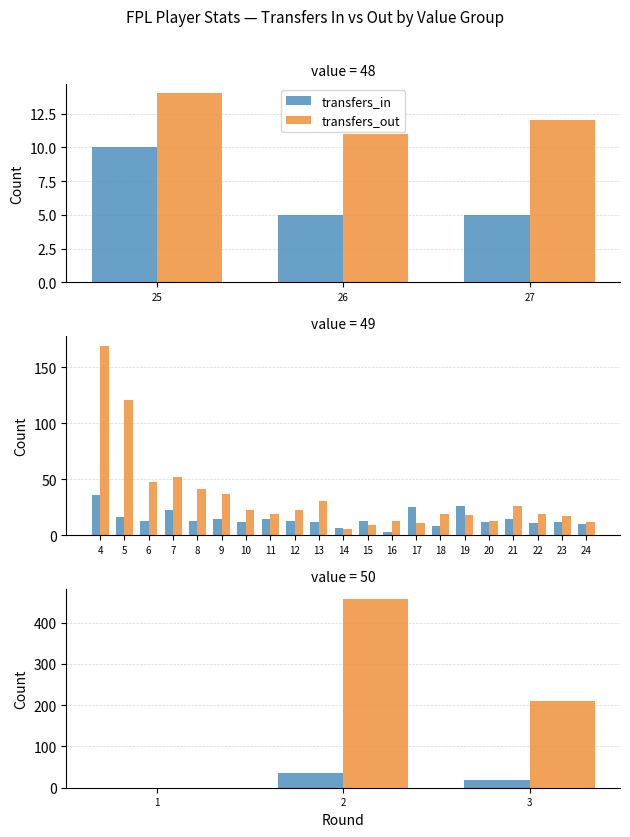

Between 27 and 26, which is larger?

26